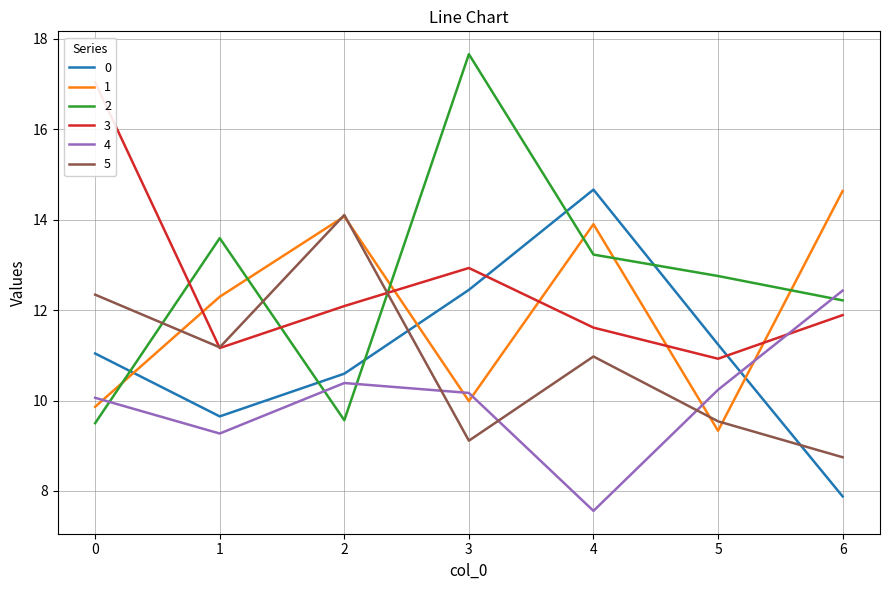

Which series has the largest range (max minus min)?

2